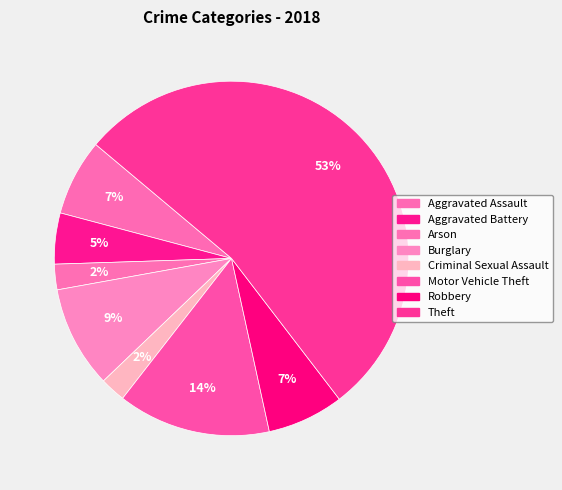

What is the largest slice in the pie chart?

Theft